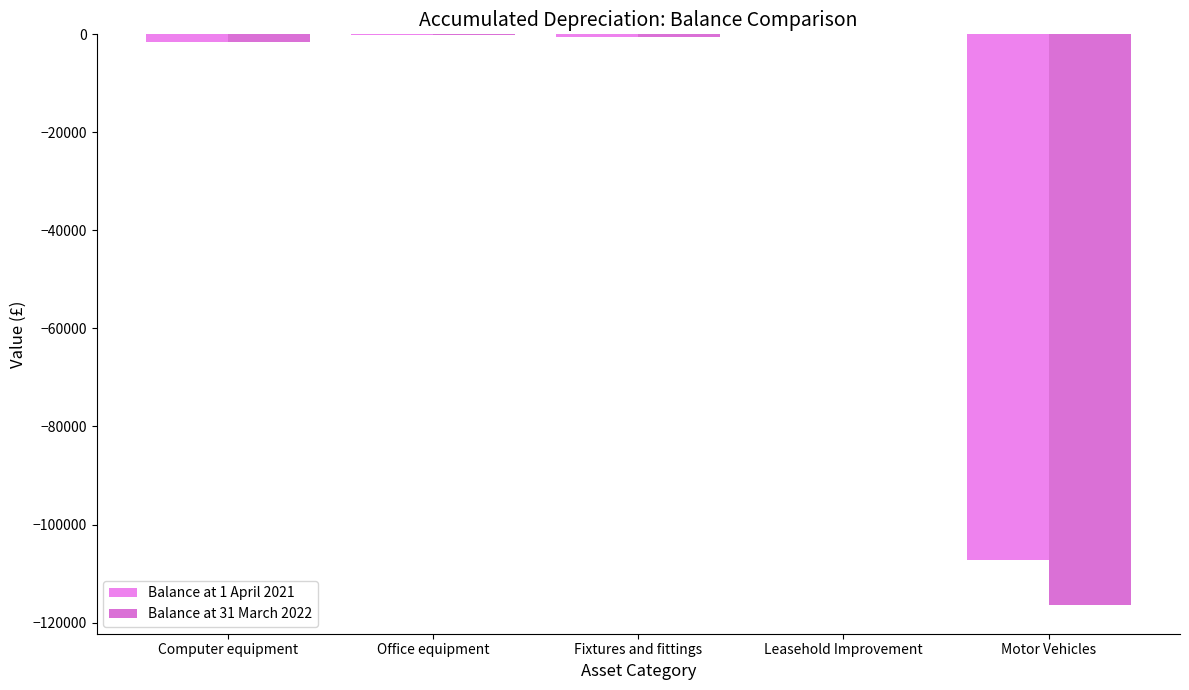

How many data points does each series have?

5